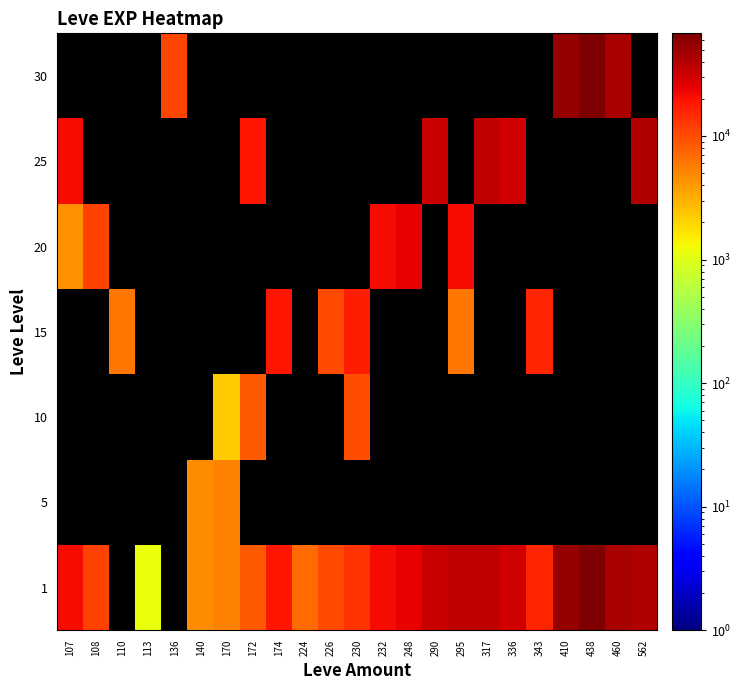

How many categories are shown in the chart?

23